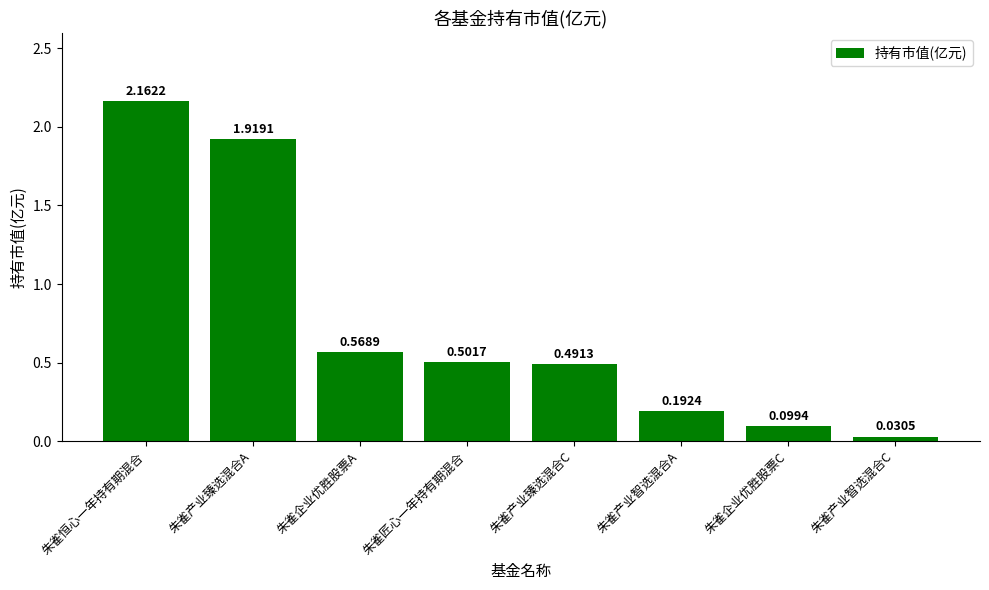

Is it true that the value at 朱雀产业智选混合A is 0.1?

False